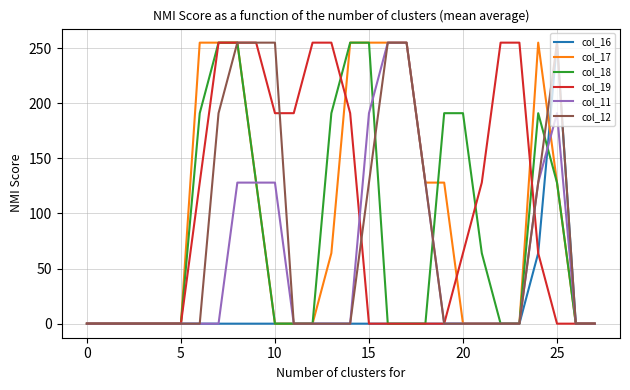

Where is col_12 nearest to the value 127?

15